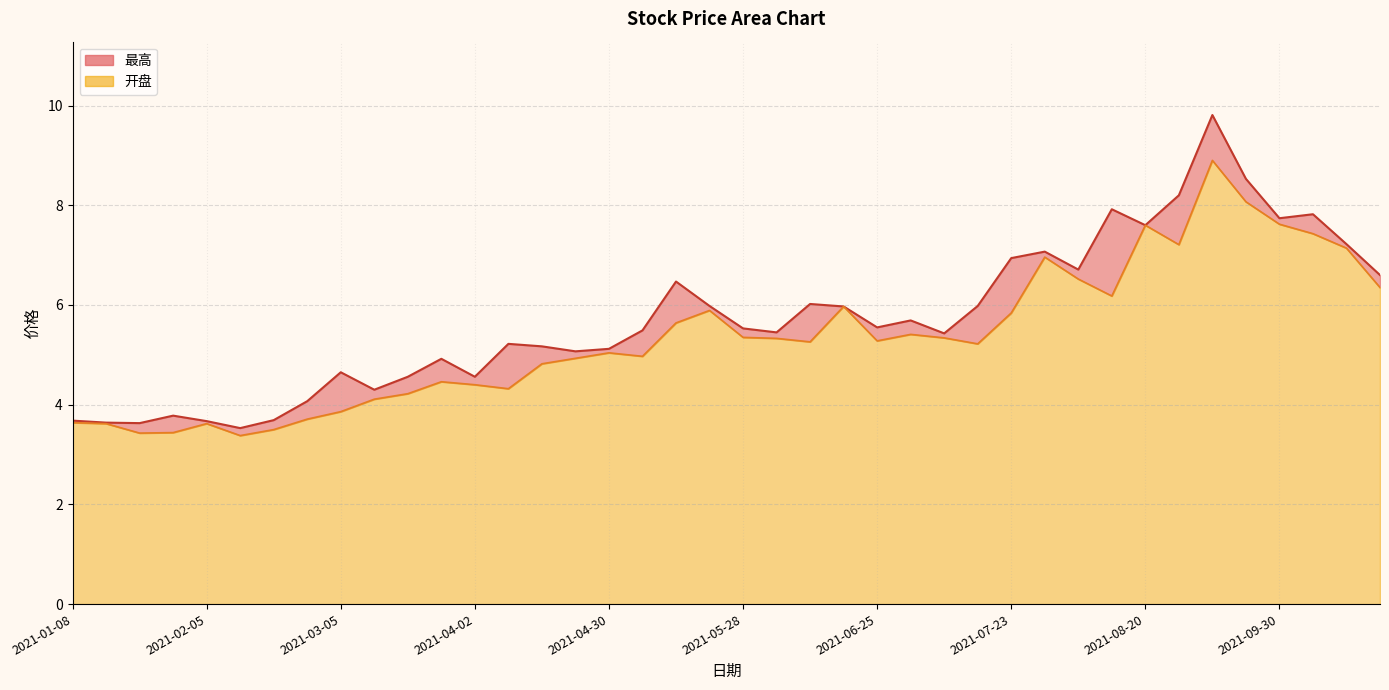

What is the sum of all 开盘 values?

214.0